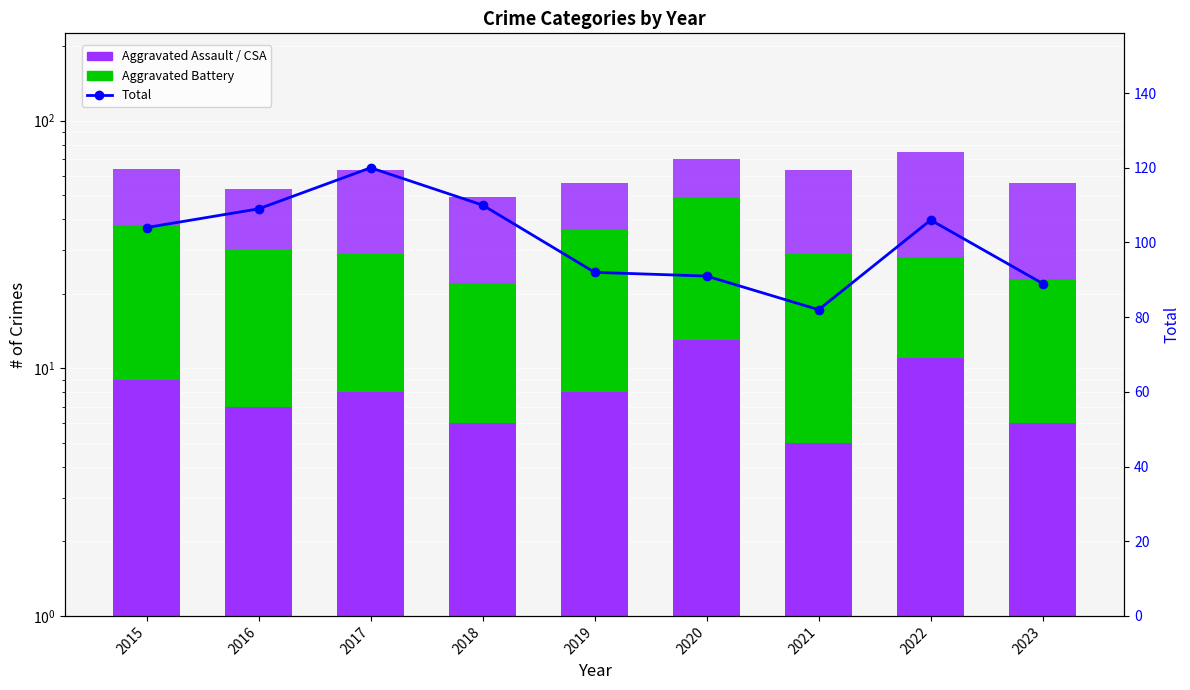

Is it true that Criminal Sexual Assault equals 13 at 2020?

True